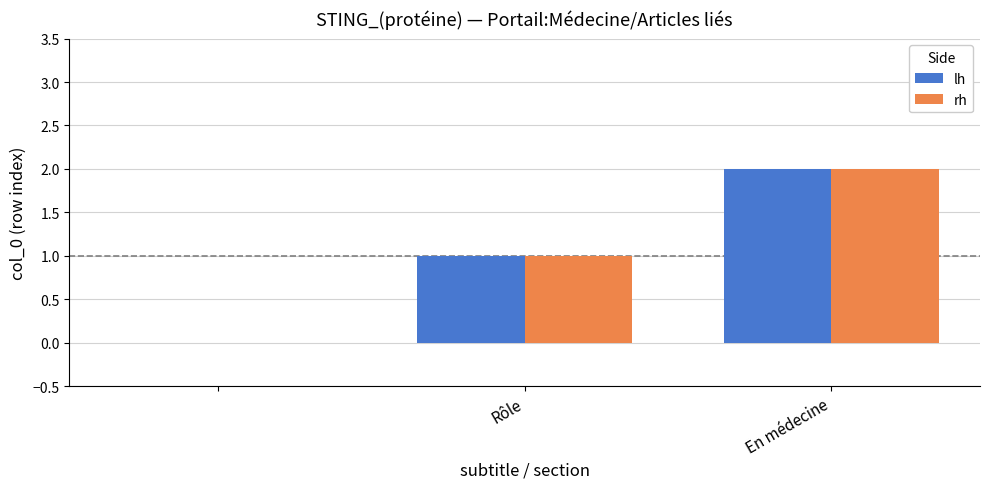

What is the sum of all rh values?

3